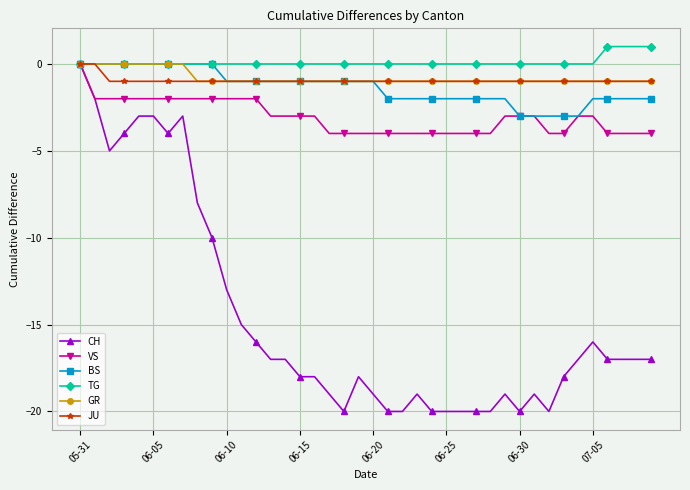

What are all the series names shown in the legend?

CH, VS, BS, TG, GR, JU